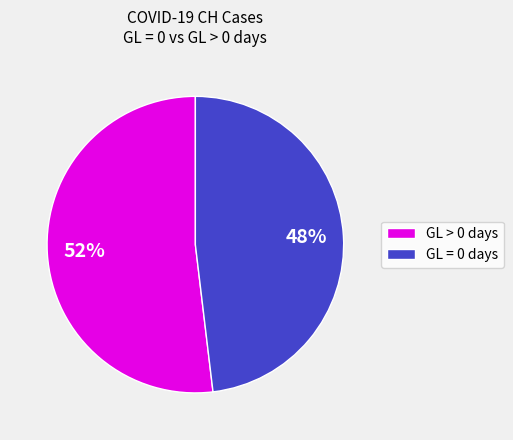

Which category has the smallest portion of the pie?

GL = 0 days